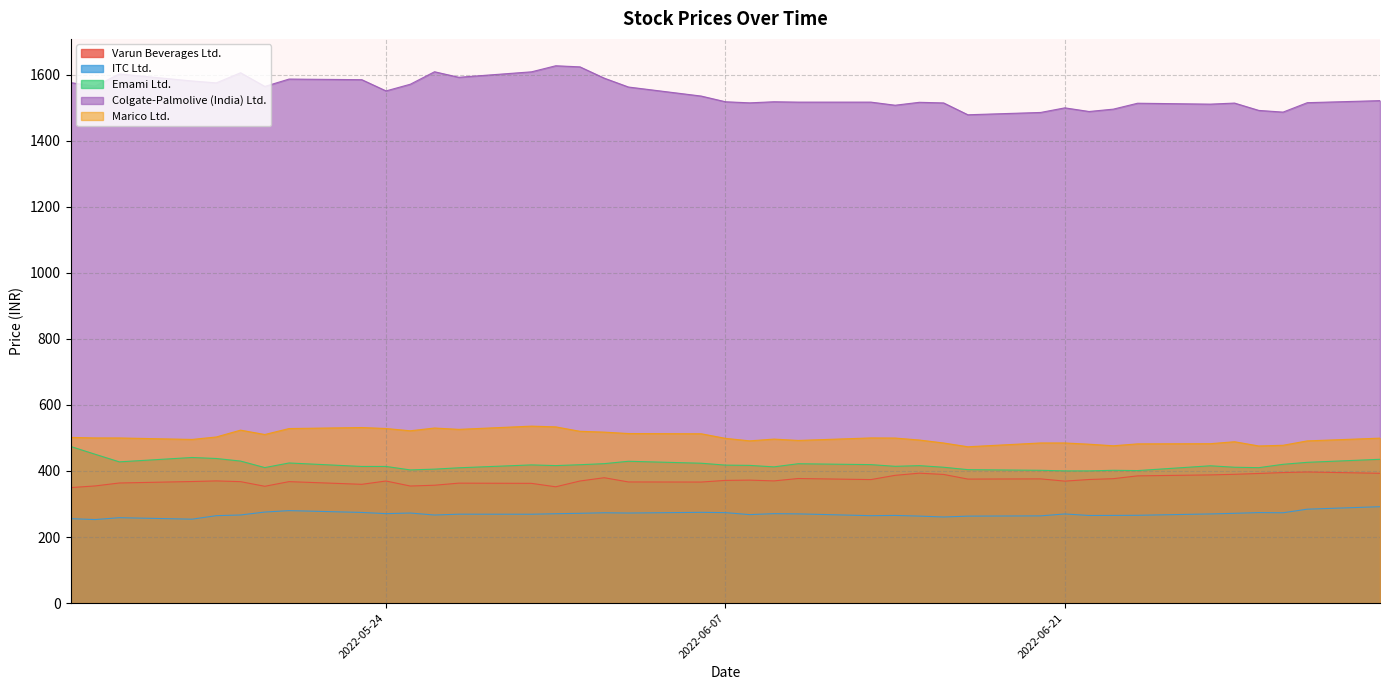

Reading left to right, transcribe all the data shown in this chart.

Varun Beverages Ltd.: 349.8	354.8	363.7	368.1	370.0	367.7	353.7	367.8	359.7	369.7	354.5	356.9	363.2	362.6	352.2	369.7	379.7	366.8	366.5	371.5	372.4	370.0	377.2	374.0	386.9	393.4	389.6	375.5	376.2	369.4	374.2	376.8	385.2	388.2	390.0	392.5	395.3	397.0	393.0
ITC Ltd.: 255.6	252.9	258.6	254.1	264.7	266.8	275.6	280.0	274.5	270.9	272.7	266.7	269.2	269.0	270.6	271.9	273.5	272.7	274.8	273.9	267.9	270.9	270.1	264.6	265.5	263.4	260.7	263.3	264.1	269.9	265.3	265.5	265.9	270.0	271.9	274.0	273.5	284.4	291.9
Emami Ltd.: 474.1	450.8	427.7	440.9	437.9	430.1	410.4	424.3	413.8	413.8	403.2	405.6	409.7	418.5	416.4	419.0	422.2	429.5	423.5	417.8	417.0	412.5	422.0	419.3	414.2	416.2	411.4	404.1	402.1	400.4	400.3	402.1	401.2	415.8	411.4	410.1	420.2	426.2	435.5
Colgate-Palmolive (India) Ltd.: 1576.0	1565.4	1602.4	1581.2	1575.3	1606.1	1564.6	1586.9	1585.1	1551.1	1571.2	1609.1	1592.3	1608.8	1627.2	1623.8	1589.7	1562.8	1535.4	1518.2	1514.9	1518.2	1517.1	1517.1	1507.7	1516.6	1514.7	1478.8	1485.8	1499.8	1488.7	1495.8	1513.8	1511.0	1514.2	1492.0	1486.8	1515.4	1521.6
Marico Ltd.: 501.8	500.1	500.0	495.6	503.0	523.8	510.5	528.5	531.7	528.7	521.8	530.2	526.1	535.8	533.7	520.2	517.8	513.5	512.8	498.9	491.3	496.6	492.5	500.1	499.8	493.8	484.8	473.4	484.9	484.9	481.1	476.4	482.2	482.7	488.6	475.8	477.9	491.2	499.5